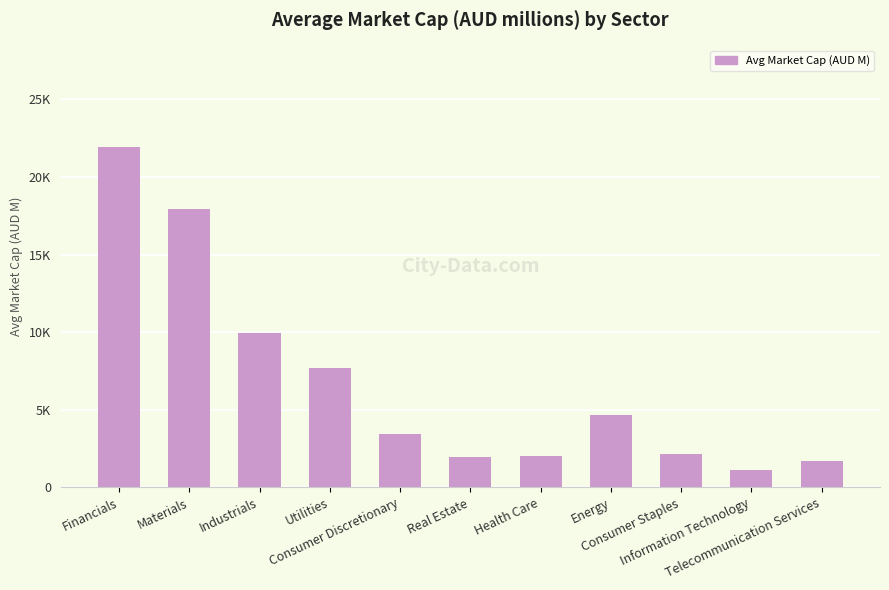

What is the value of the 4th bar from the left?

7706.1